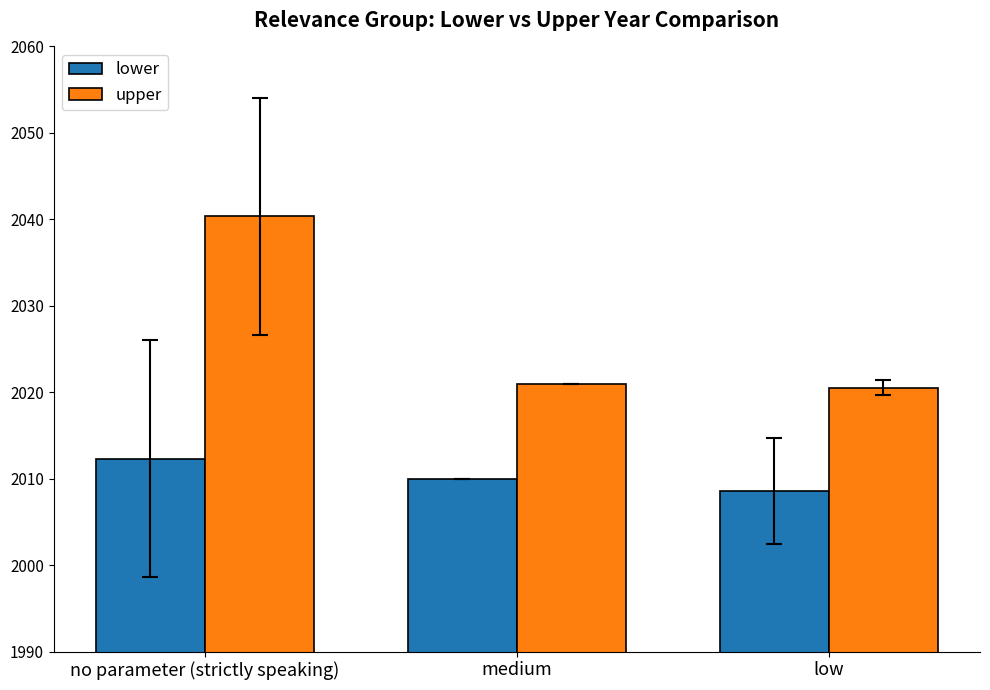

Reading right to left, extract all data points from this chart.

lower: low=2008.6	medium=2010.0	no parameter (strictly speaking)=2012.3
upper: low=2020.5	medium=2021.0	no parameter (strictly speaking)=2040.3